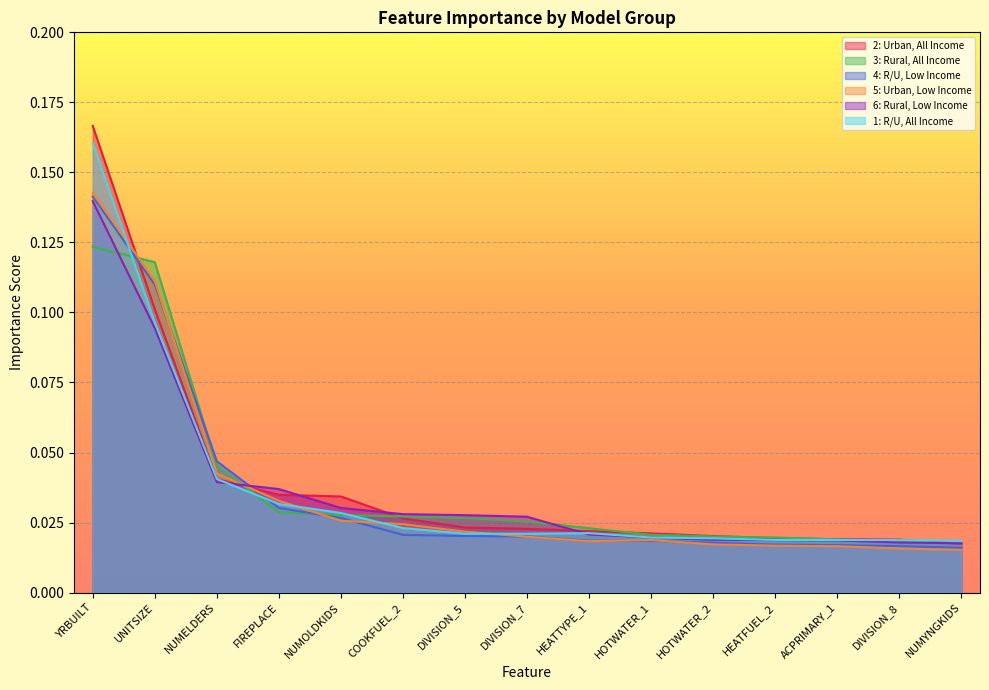

What is the label of the 15th point from the left?

NUMYNGKIDS